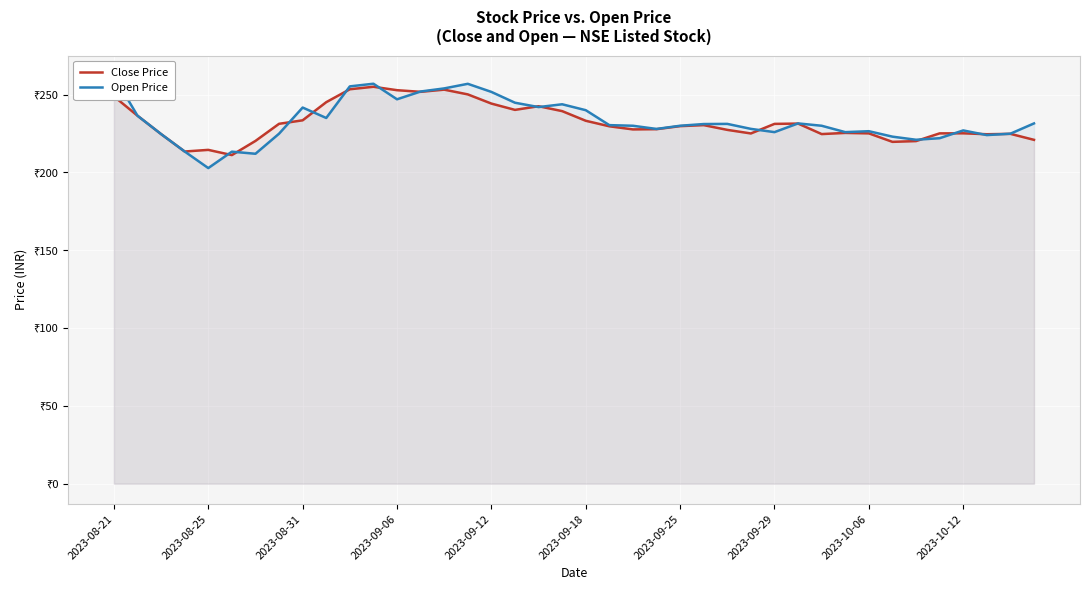

Between 15 and 32, which series saw the biggest shift?

Open Price